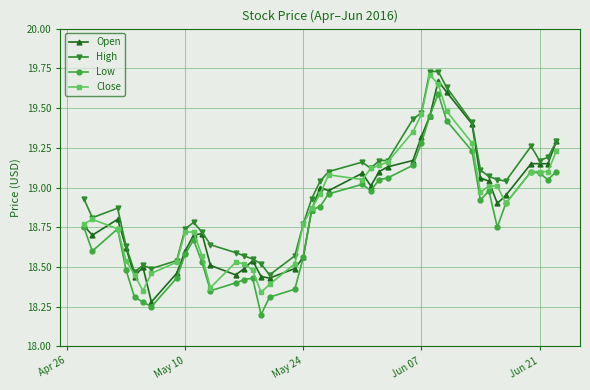

At how many categories does at least one series exceed 18?

40